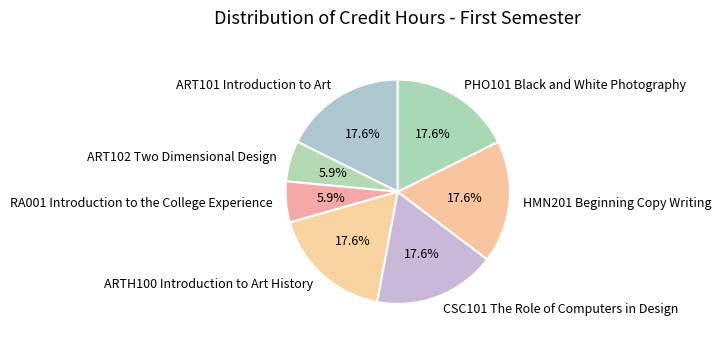

Is there any slice that represents more than half of the pie?

No